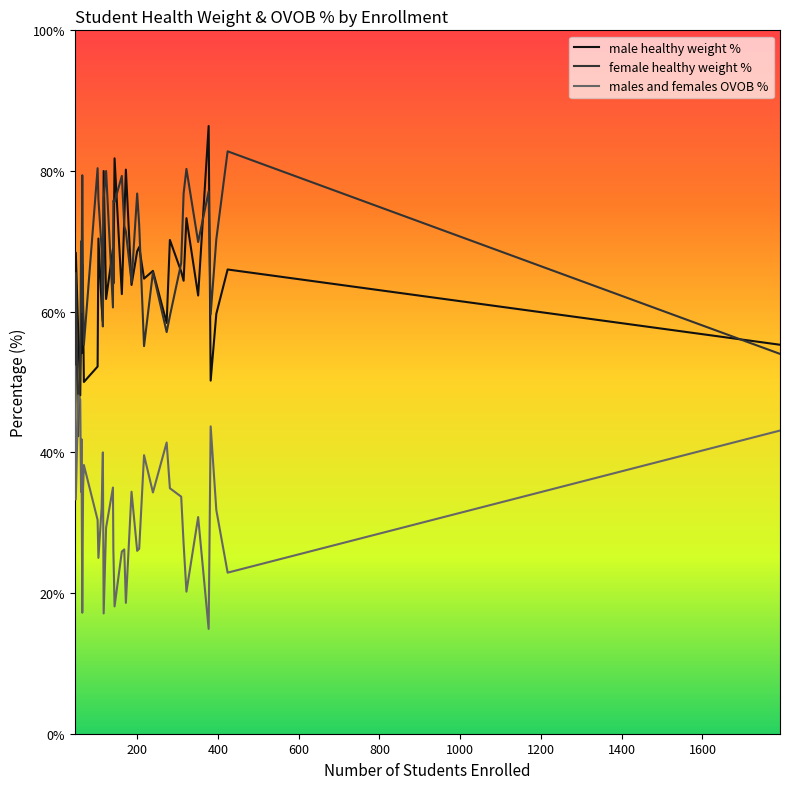

What is the maximum value shown in the chart?

86.4